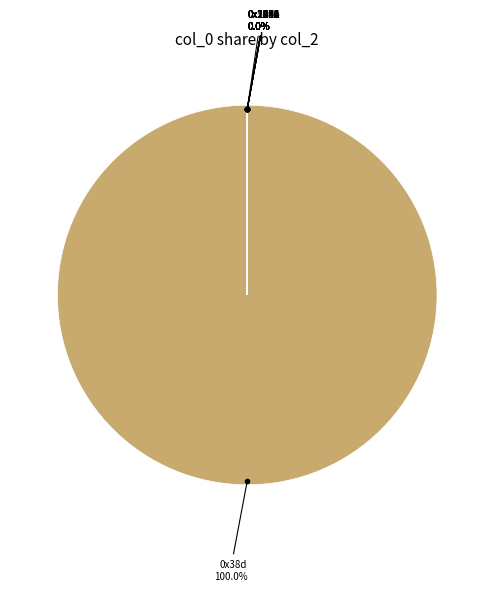

To the nearest percent, what is the difference between the largest and smallest slice percentages?

100%